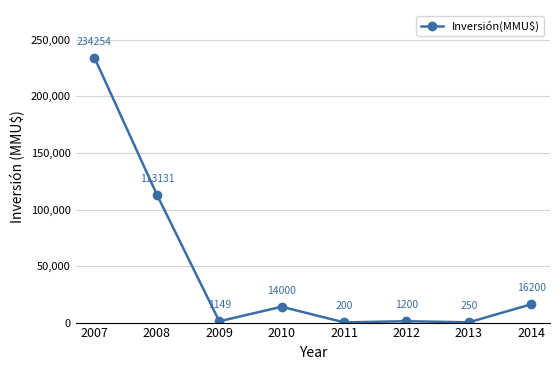

What is the change in value from 2007 to 2009?

-233105